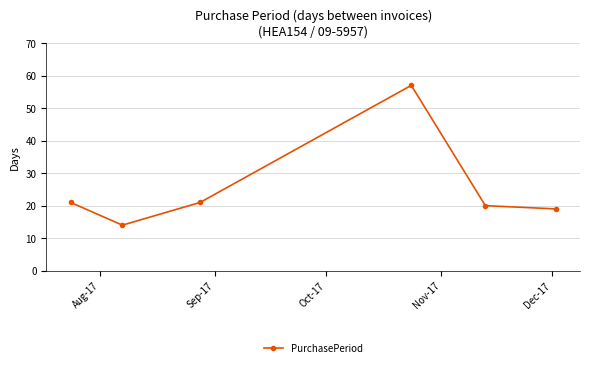

What is the smallest value displayed?

14